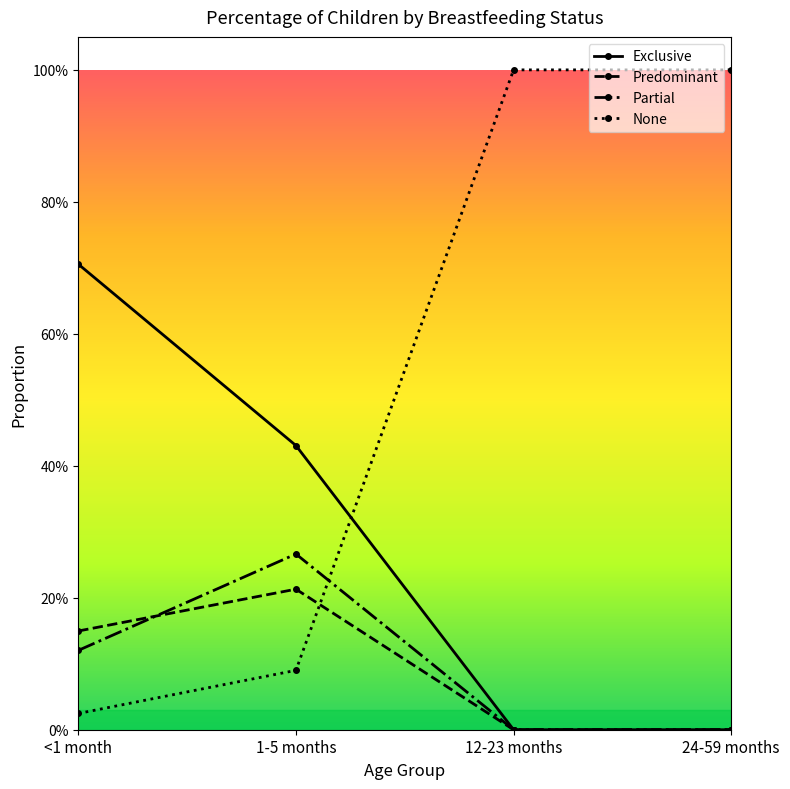

What are all the series names shown in the legend?

Exclusive, Predominant, Partial, None